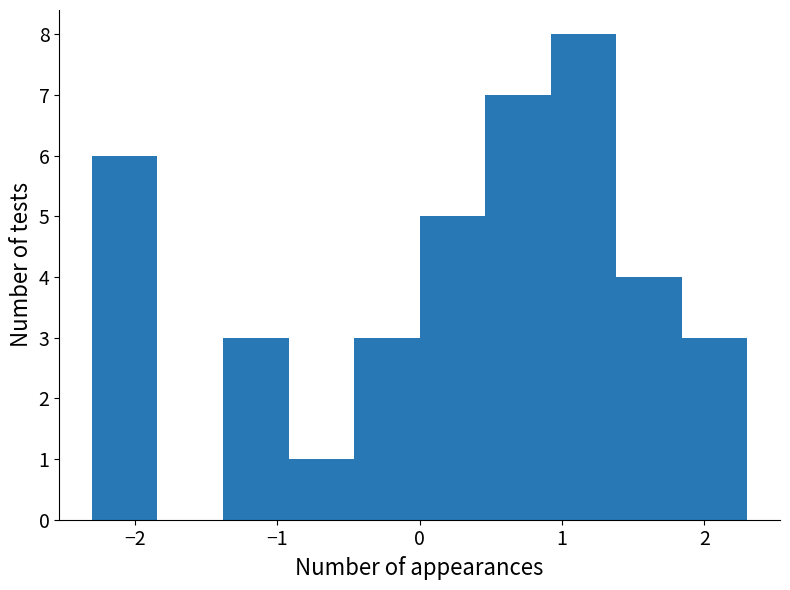

Over which range of the x-axis is the bar tallest?

0.92 to 1.38